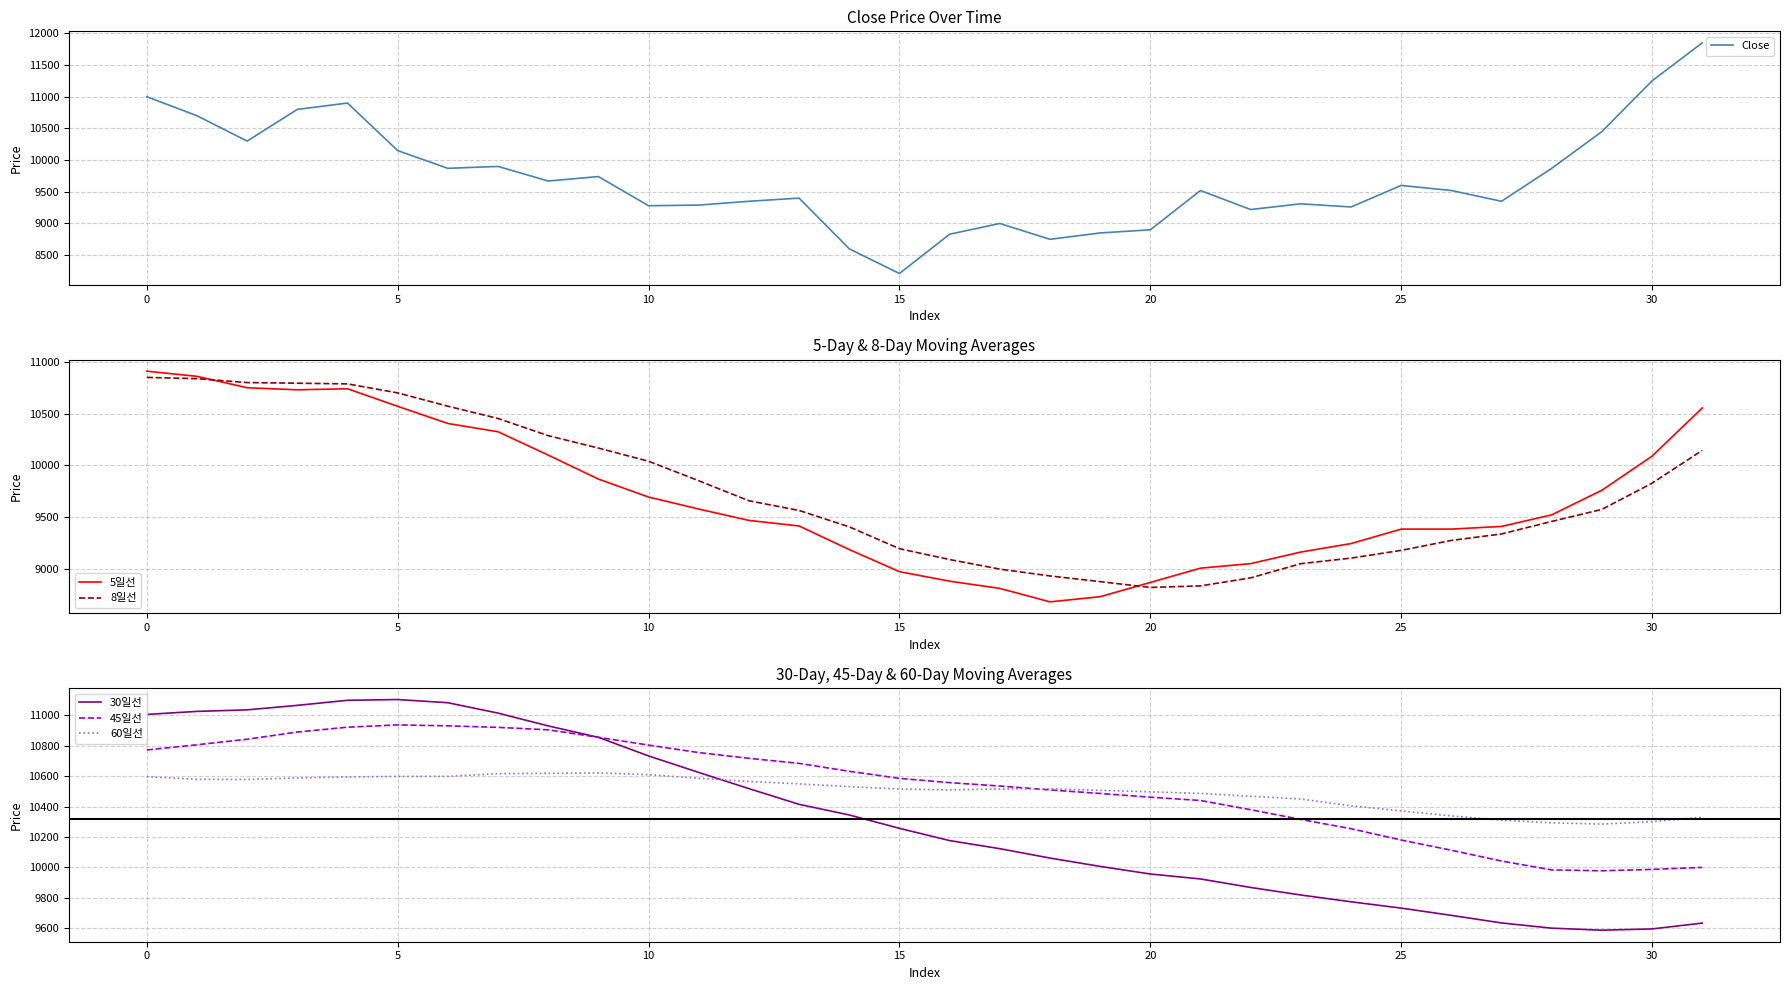

What is the average value of the 30일선 series?

10321.7